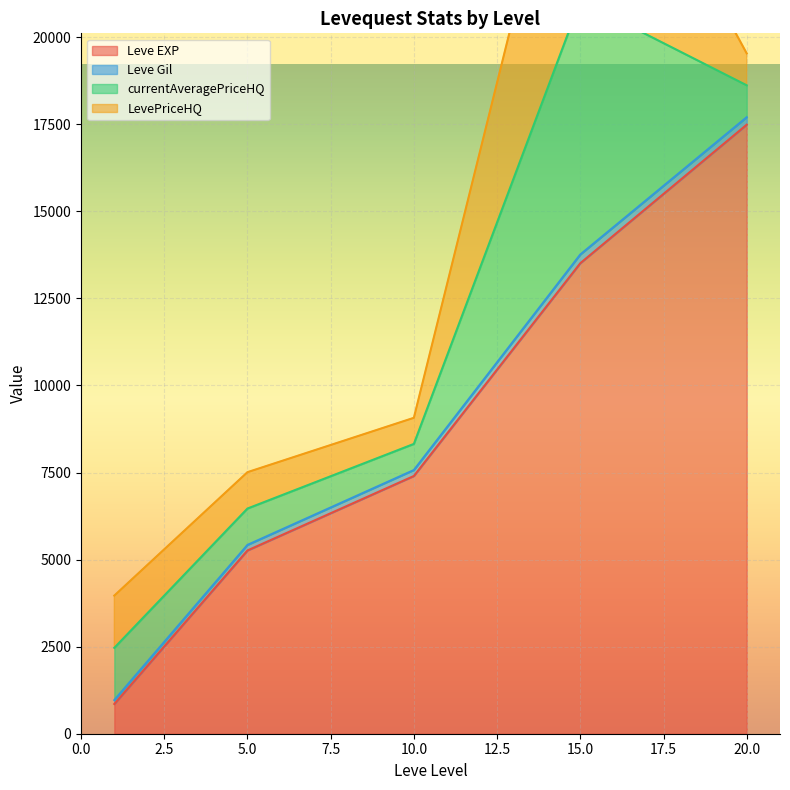

What is the maximum value for Leve EXP?

17486.7